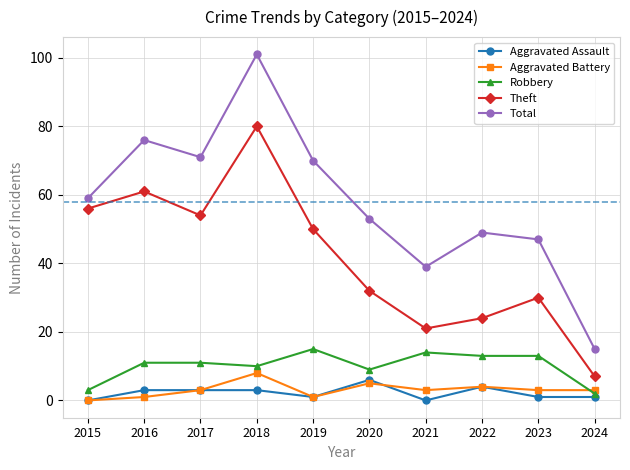

At which label does Total reach its minimum?

2024